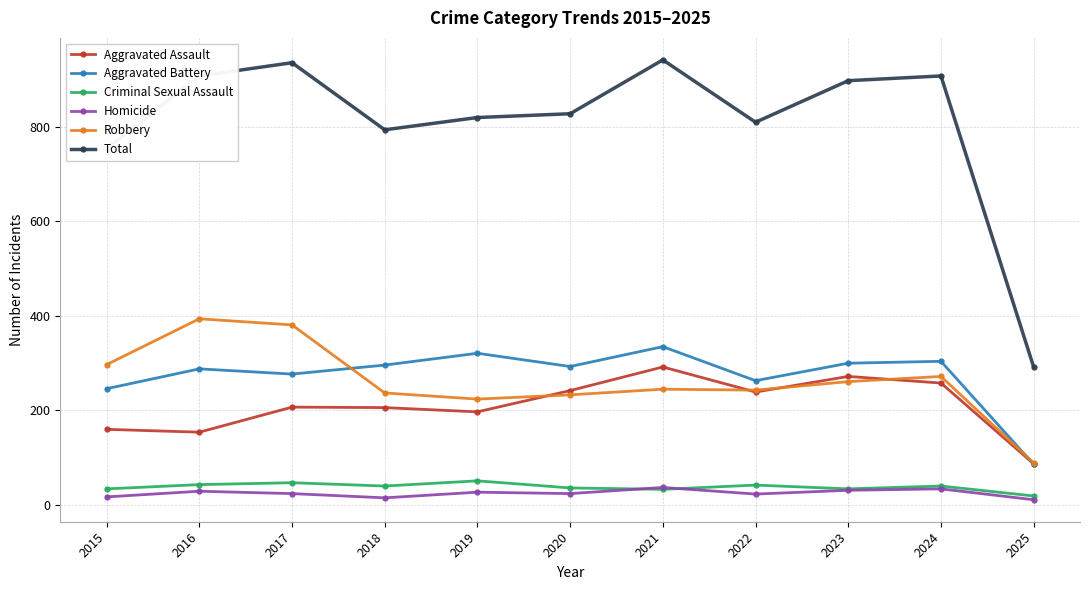

What is the difference between the highest and lowest values at 2023?

867